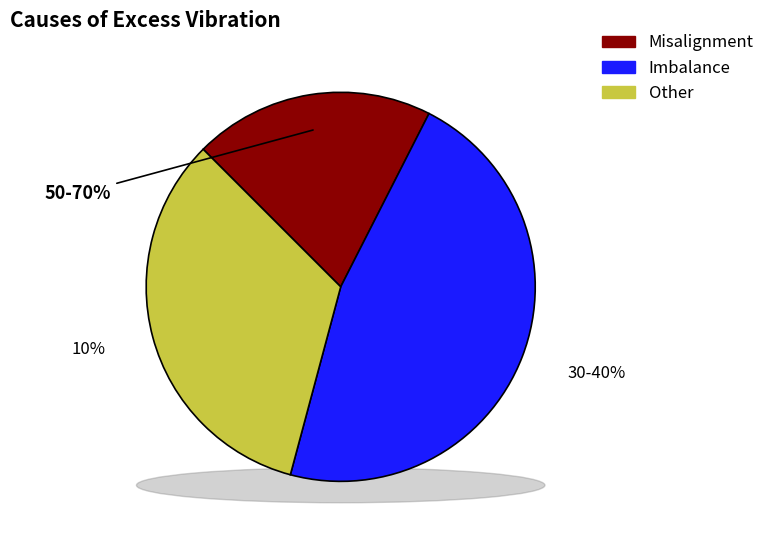

Does (2, 135) represent more than half of the total?

No